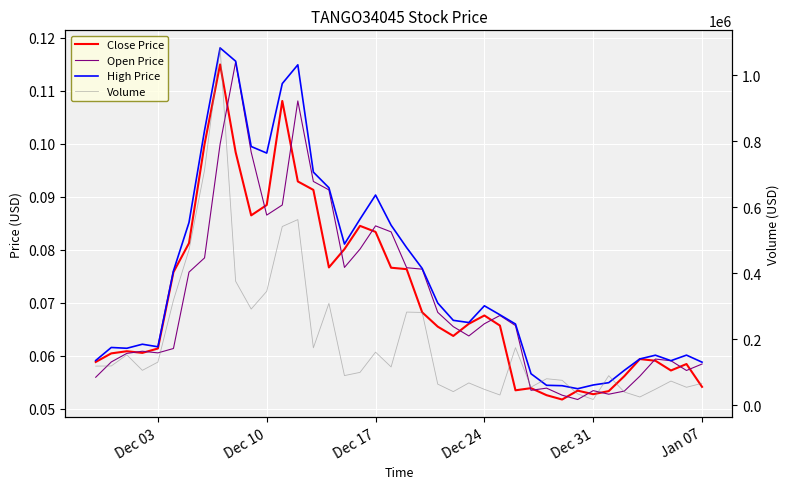

Reading left to right, transcribe all the data shown in this chart.

Close Price: 0.1	0.1	0.1	0.1	0.1	0.1	0.1	0.1	0.1	0.1	0.1	0.1	0.1	0.1	0.1	0.1	0.1	0.1	0.1	0.1	0.1	0.1	0.1	0.1	0.1	0.1	0.1	0.1	0.1	0.1	0.1	0.1	0.1	0.1	0.1	0.1	0.1	0.1	0.1	0.1
Open Price: 0.1	0.1	0.1	0.1	0.1	0.1	0.1	0.1	0.1	0.1	0.1	0.1	0.1	0.1	0.1	0.1	0.1	0.1	0.1	0.1	0.1	0.1	0.1	0.1	0.1	0.1	0.1	0.1	0.1	0.1	0.1	0.1	0.1	0.1	0.1	0.1	0.1	0.1	0.1	0.1
High Price: 0.1	0.1	0.1	0.1	0.1	0.1	0.1	0.1	0.1	0.1	0.1	0.1	0.1	0.1	0.1	0.1	0.1	0.1	0.1	0.1	0.1	0.1	0.1	0.1	0.1	0.1	0.1	0.1	0.1	0.1	0.1	0.1	0.1	0.1	0.1	0.1	0.1	0.1	0.1	0.1
Volume: 118715.0	119141.0	152810.0	105884.0	130872.0	318219.0	470559.0	711870.0	1082145.0	375603.0	291465.0	345208.0	541343.0	562342.0	174059.0	308831.0	90000.0	99758.0	160992.0	116231.0	282299.0	281214.0	64145.0	41507.0	67788.0	48297.0	31289.0	174524.0	55085.0	80465.0	75748.0	34648.0	17555.0	89770.0	40244.0	25233.0	48715.0	73424.0	54614.0	66557.0